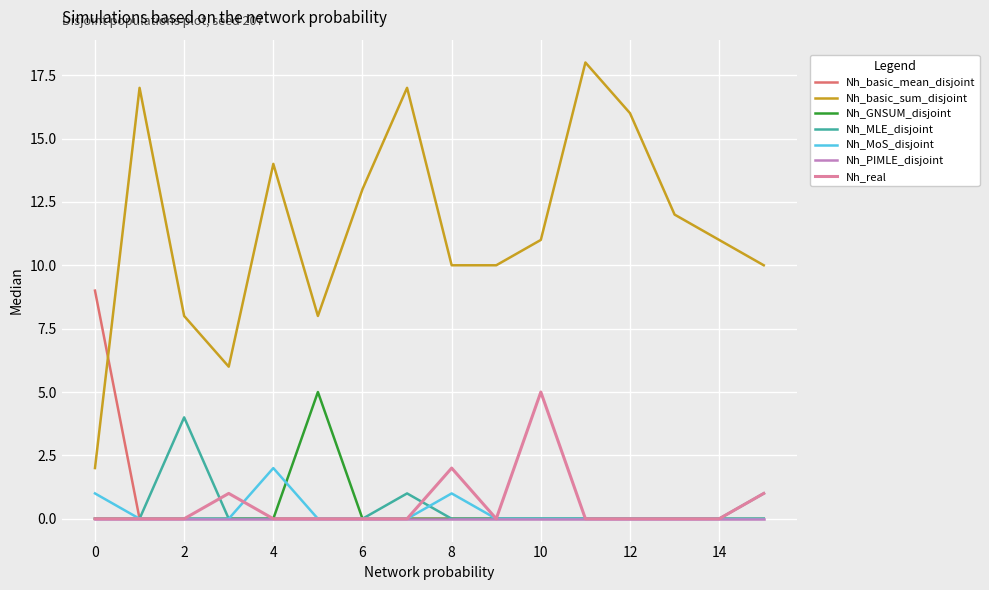

True or false: Nh_basic_sum_disjoint and Nh_GNSUM_disjoint cross at least once.

False